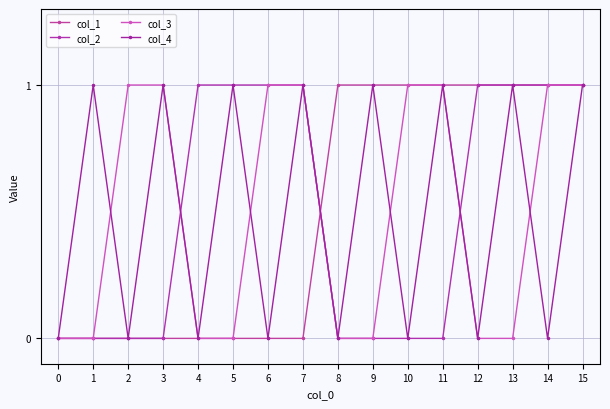

Is this an area chart (filled region under the line)?

No